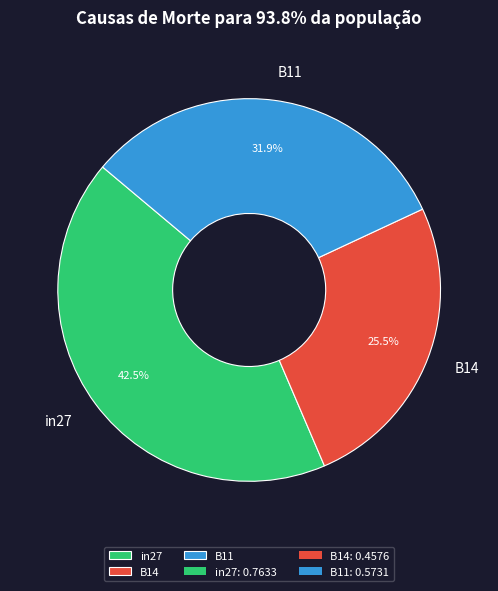

Does B14 represent more than half of the total?

No